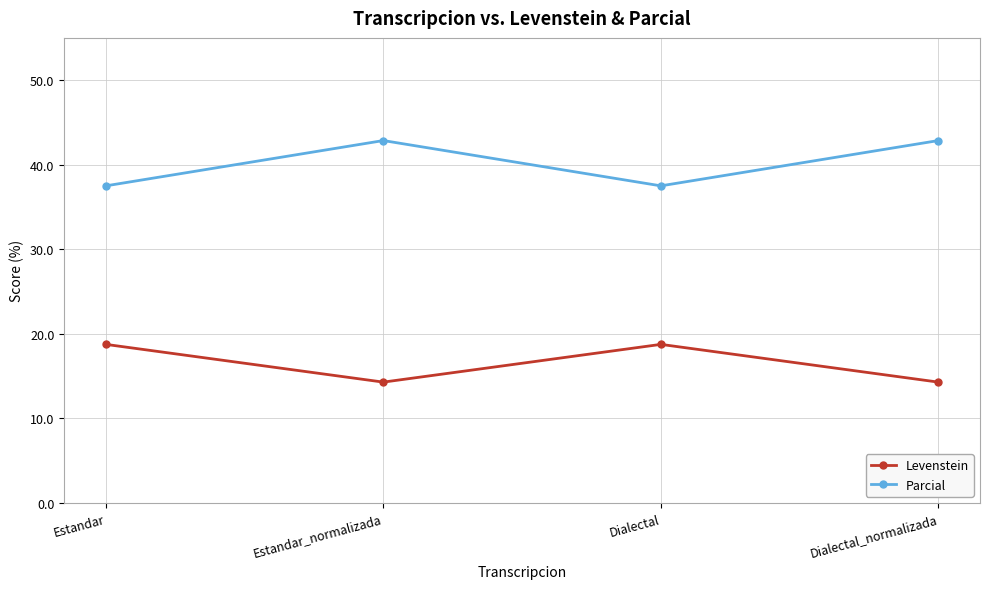

What is the difference between the highest and lowest values at Estandar_normalizada?

28.6